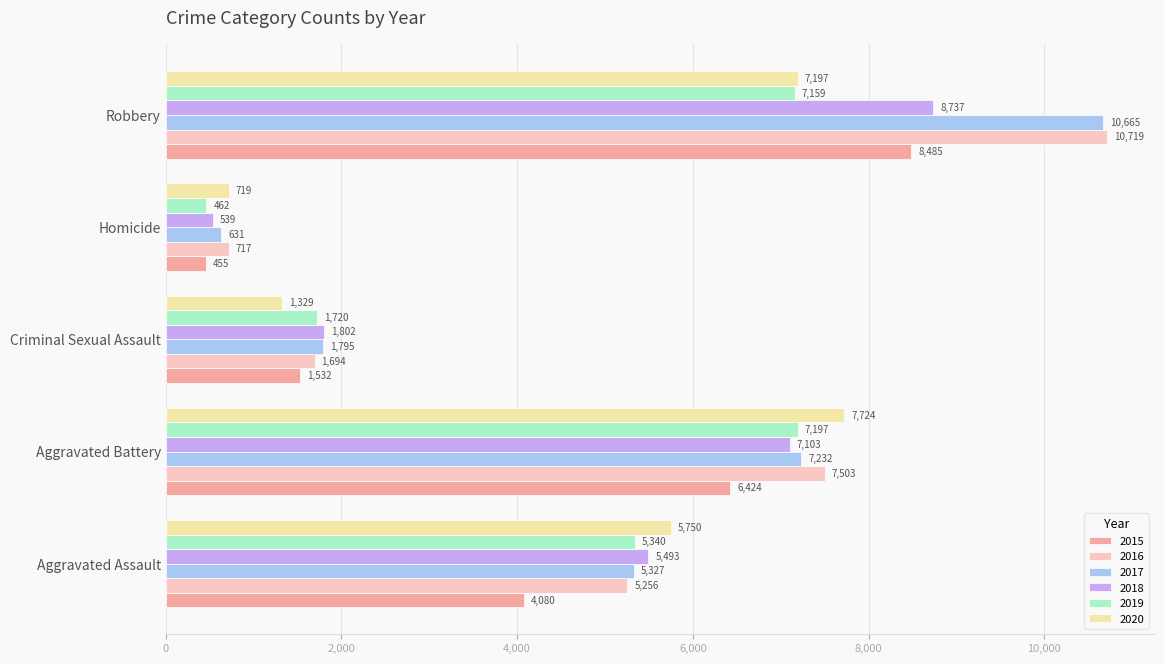

What is the smallest value displayed?

455